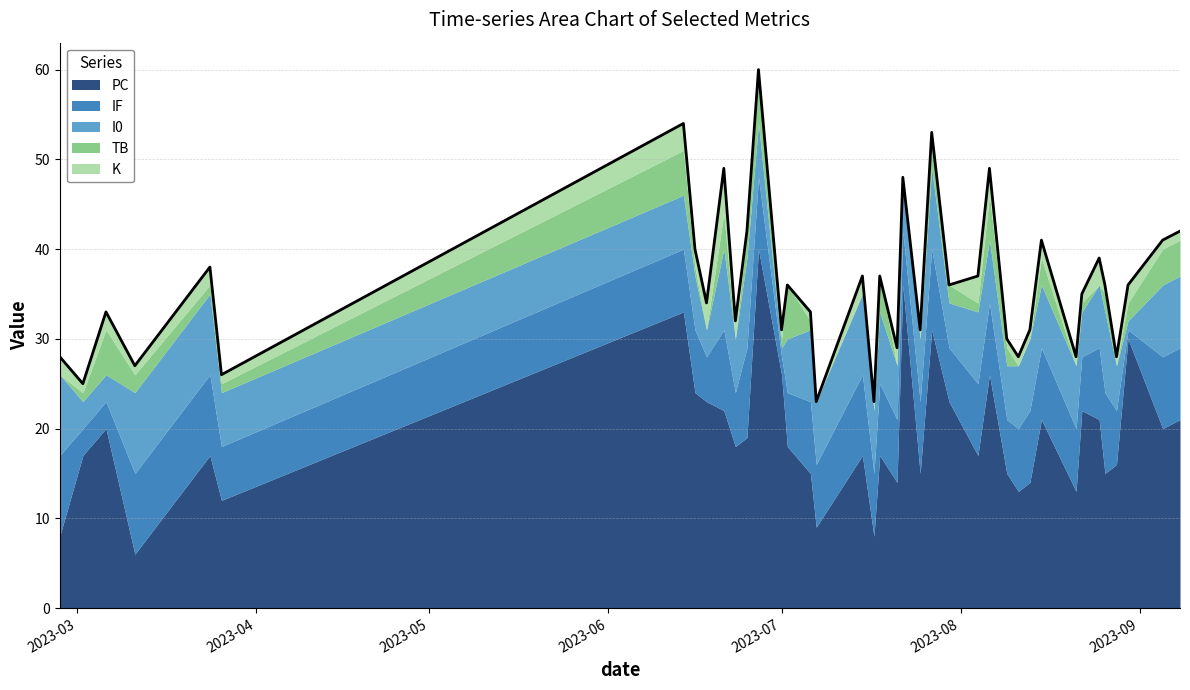

How many lines are shown in the chart?

5